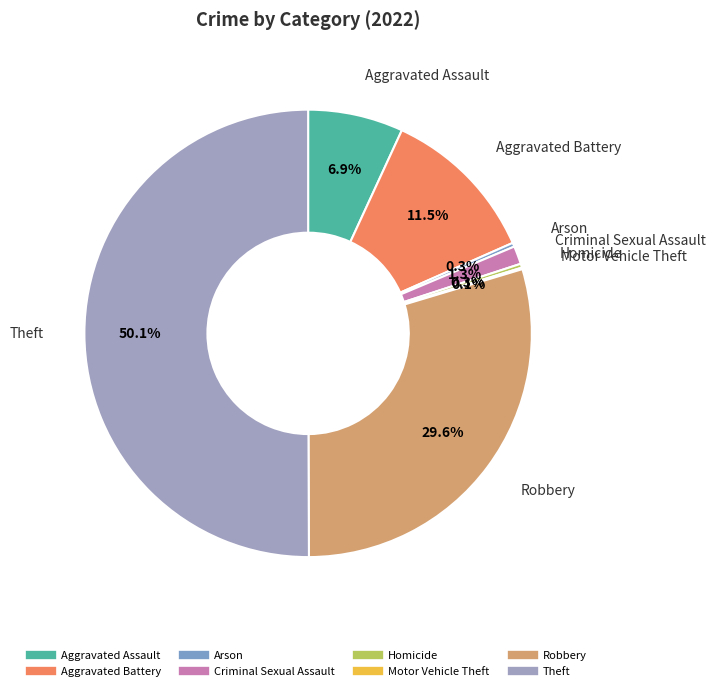

Is Aggravated Assault the majority of the pie?

No